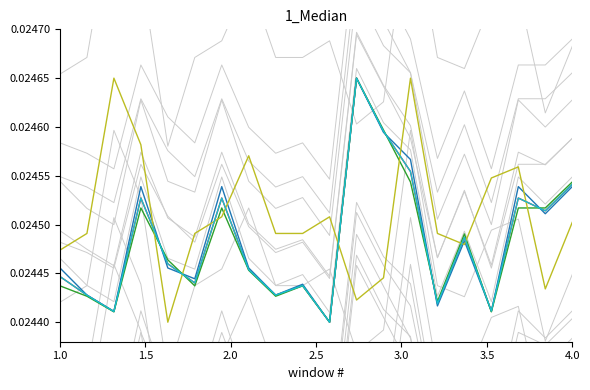

How many data points does each series have?

20